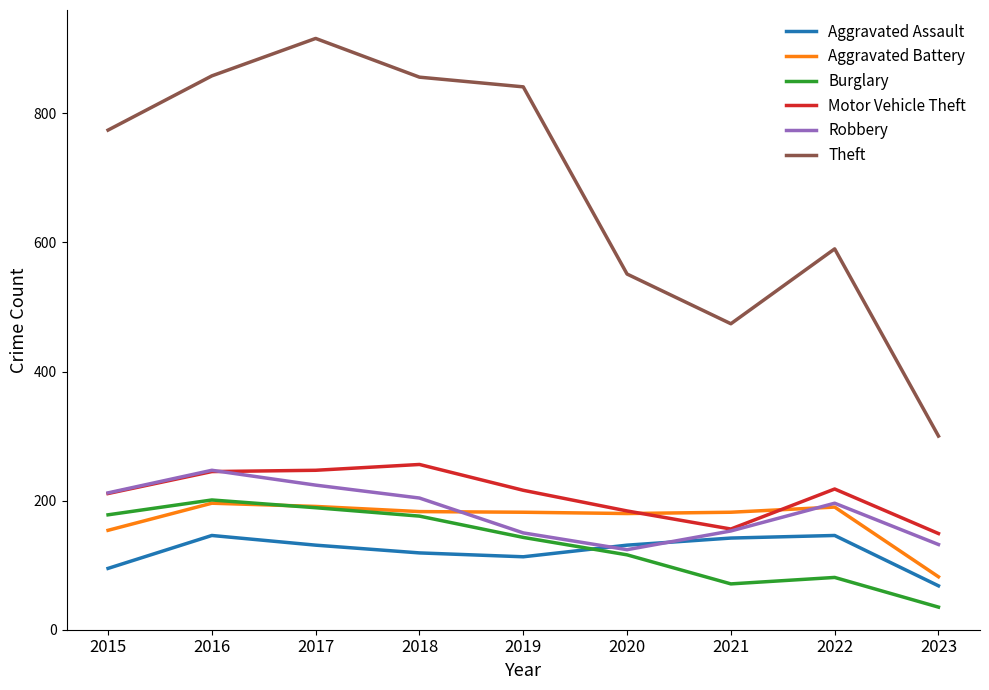

What are all the series names shown in the legend?

Aggravated Assault, Aggravated Battery, Burglary, Motor Vehicle Theft, Robbery, Theft